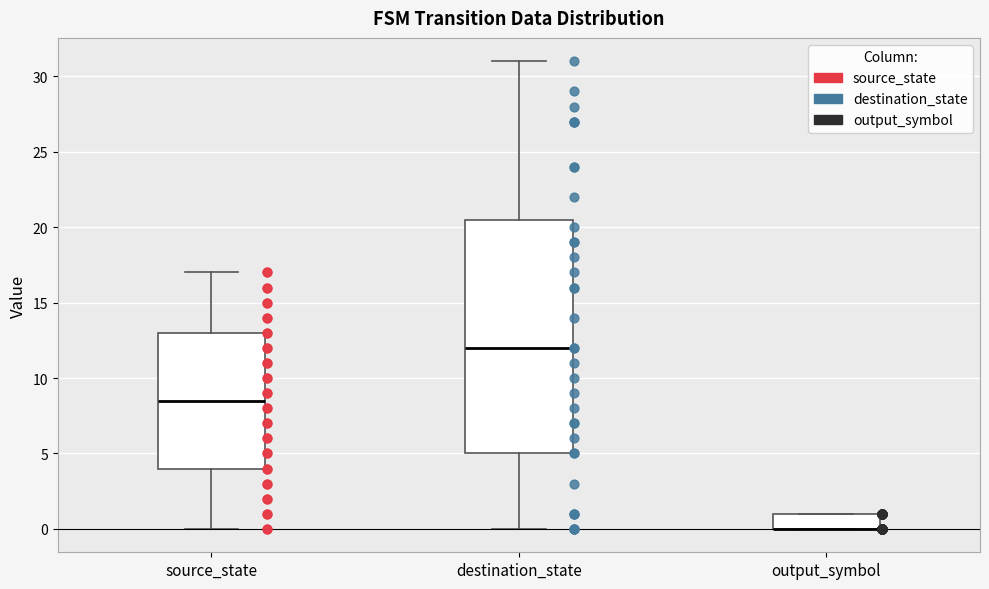

Which box is the tallest, from its lower edge to its upper edge?

destination_state